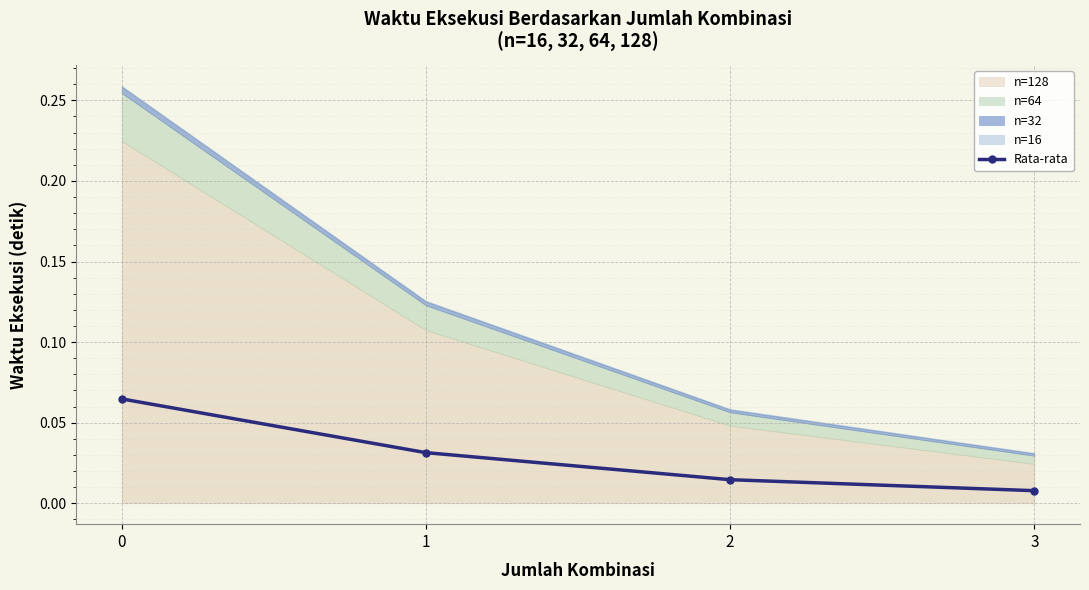

Is it true that the value at 3 is 0.0?

False